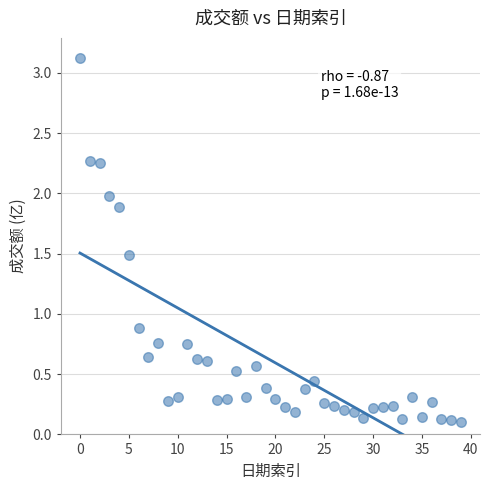

What Y value in the scatter plot is closest to 1?

0.9